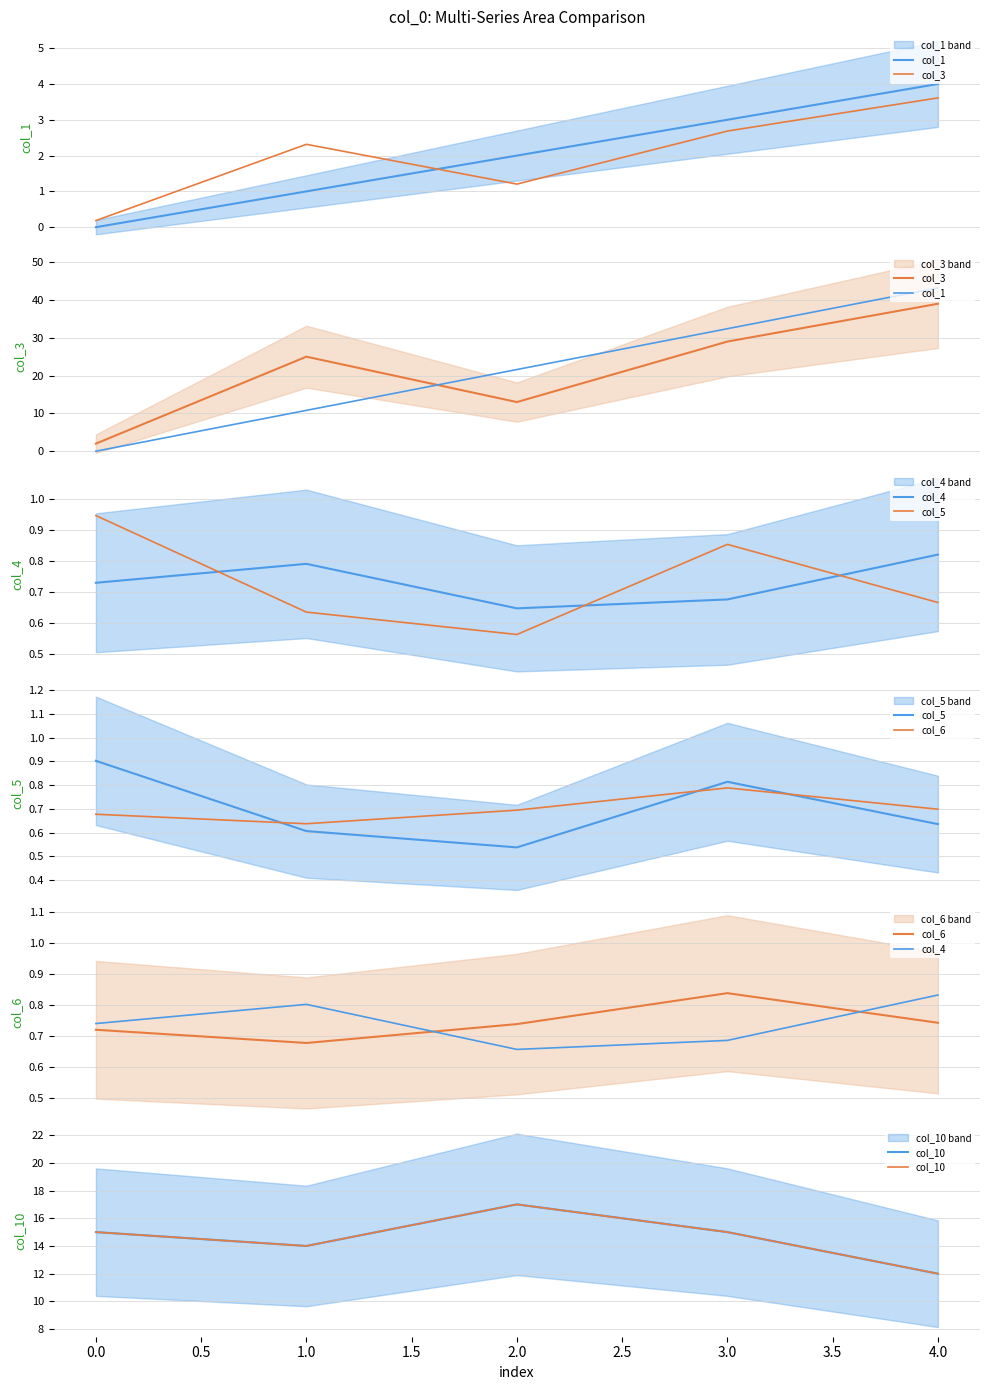

Between 2.0 and 4.0, which series saw the biggest shift?

col_3